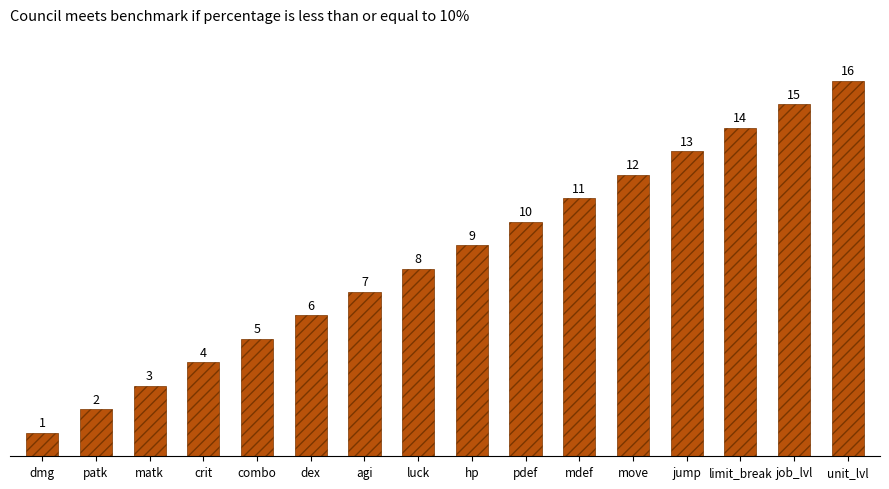

Which has a higher value, combo or patk?

combo